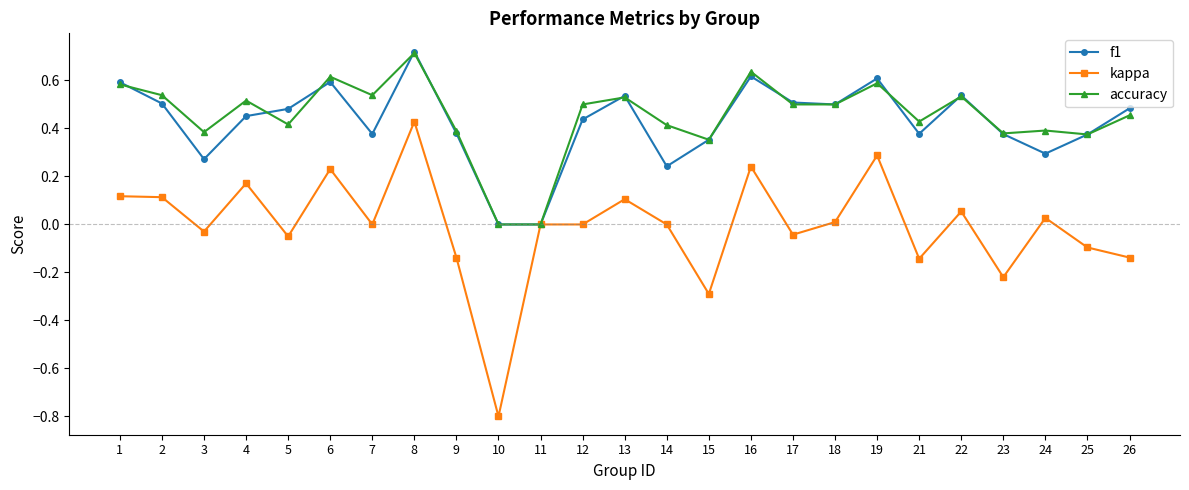

Which series has the largest range (max minus min)?

kappa